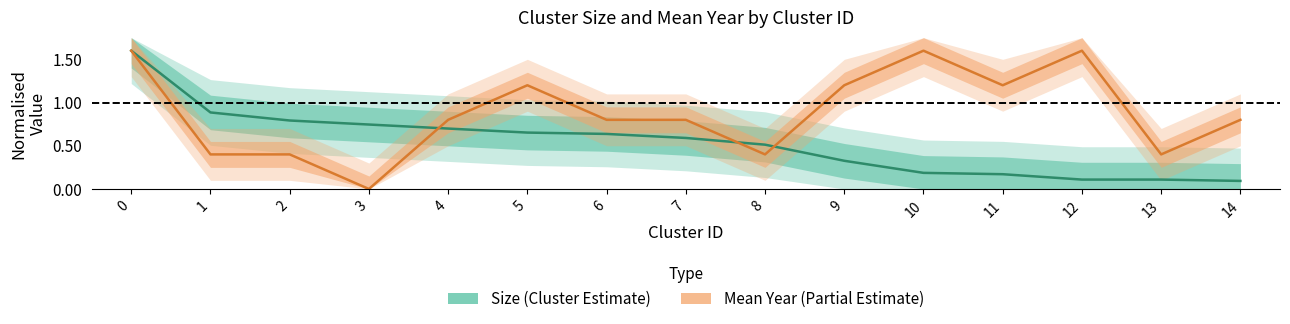

How many interior local peaks does the Mean Year series have?

3